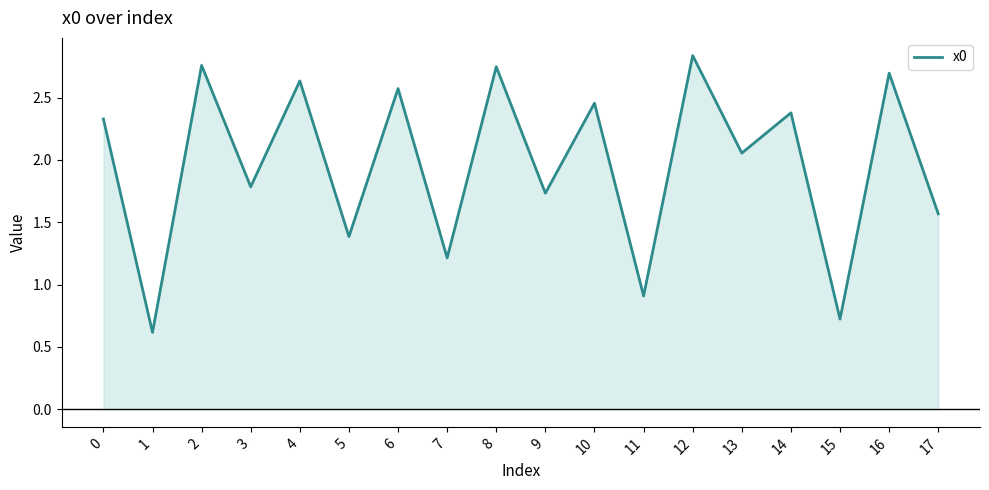

True or false: there are more than 1 points higher than both neighbors.

True